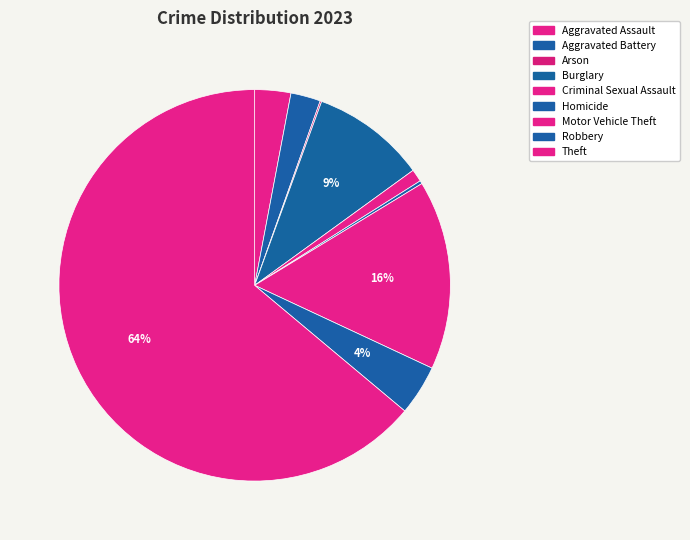

What is the total percentage of Criminal Sexual Assault and Robbery?

5.2%